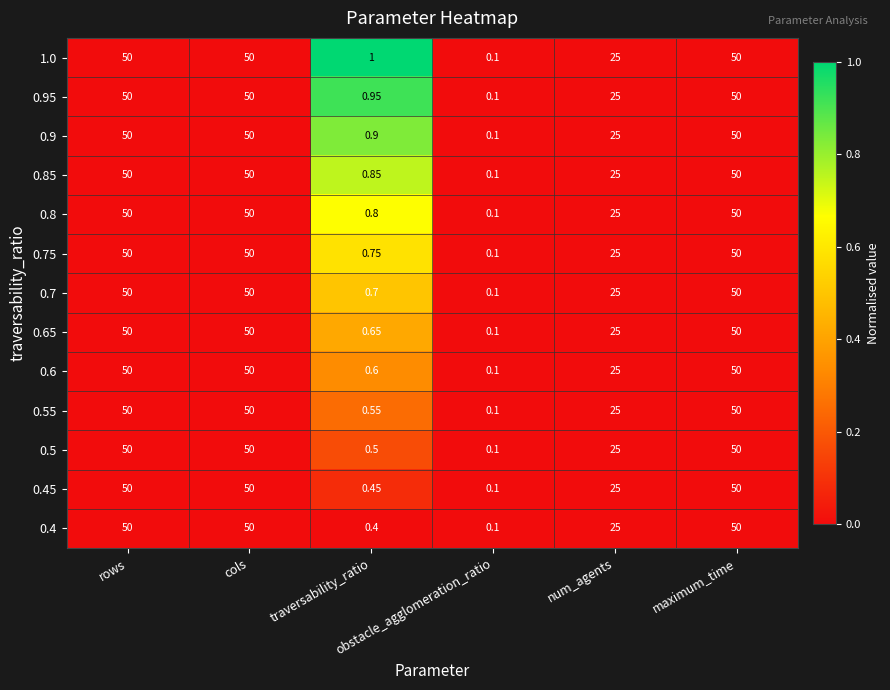

Which series has the largest total across all categories?

1.0